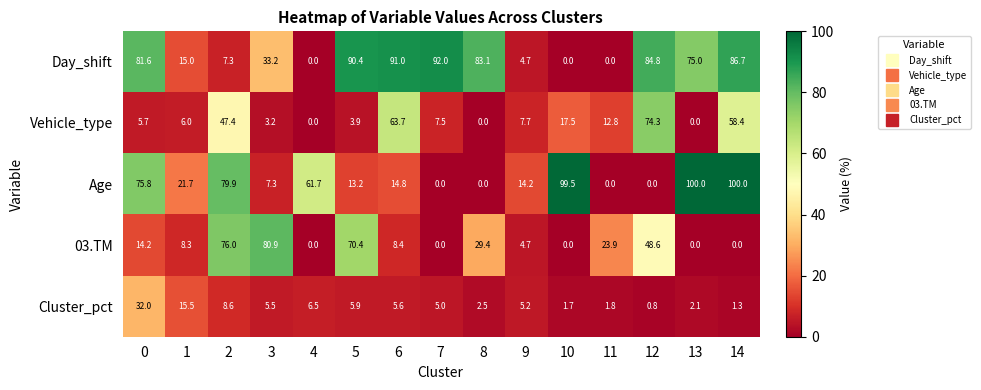

What is the greatest value displayed?

100.0